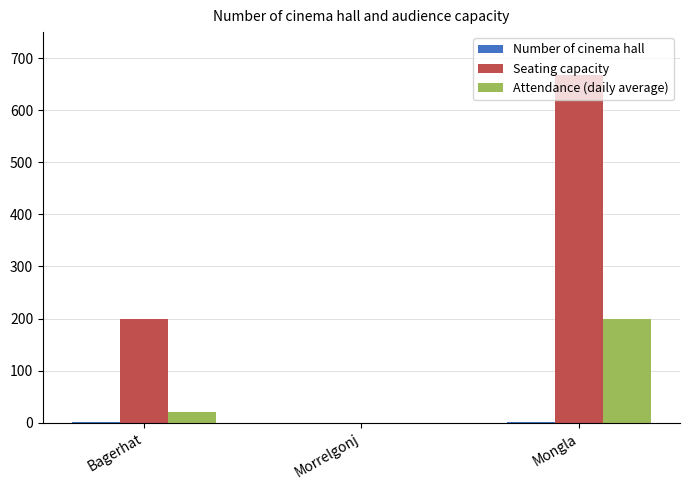

Which series has the largest range (max minus min)?

Seating capacity